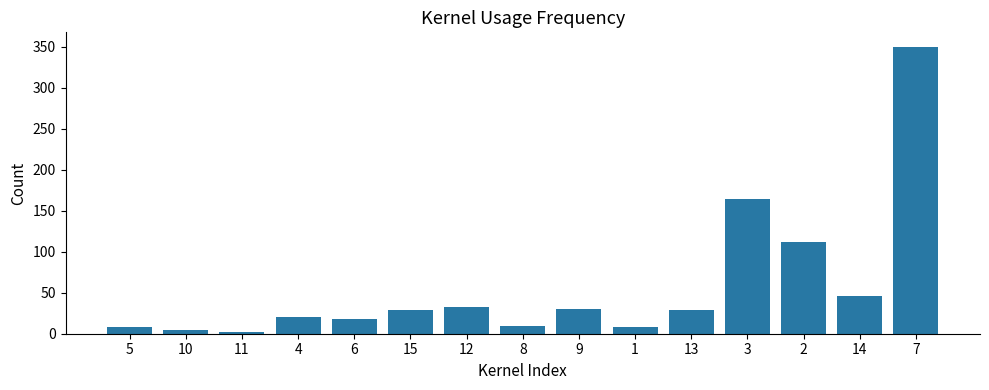

What is the maximum value shown in the chart?

350.0